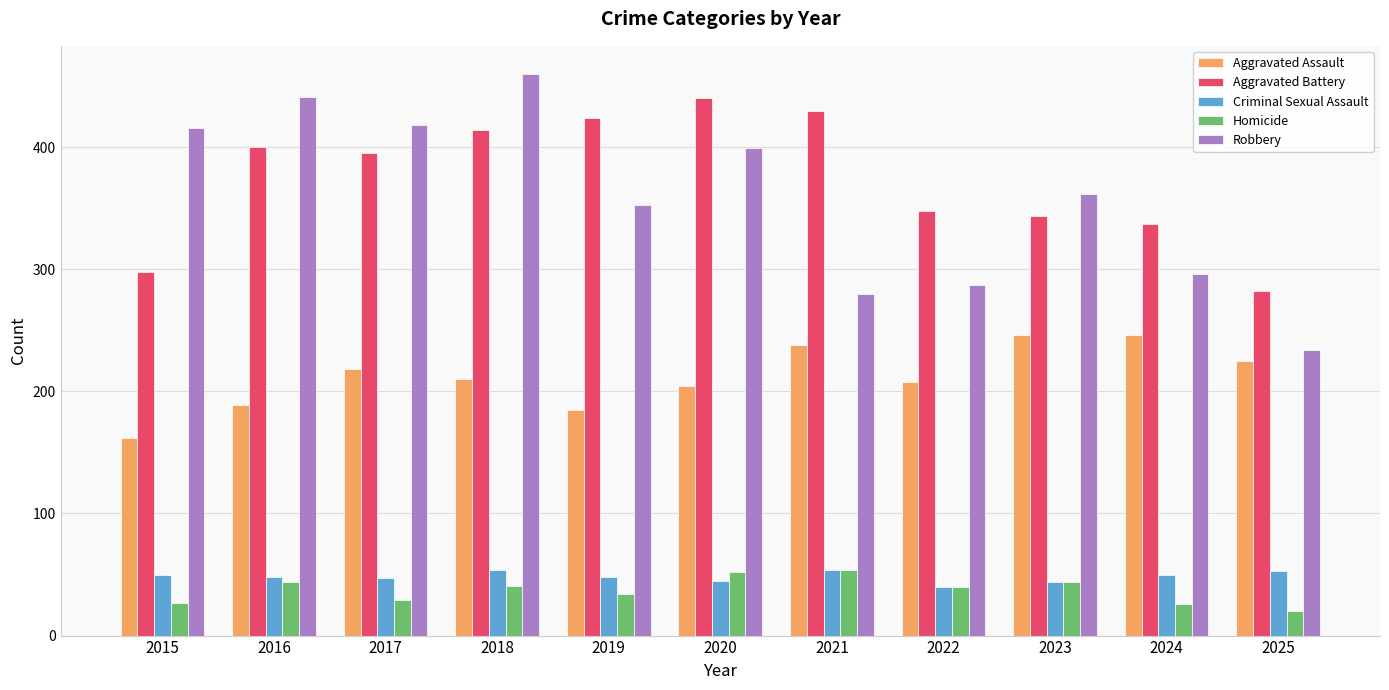

Are the bars horizontal?

No